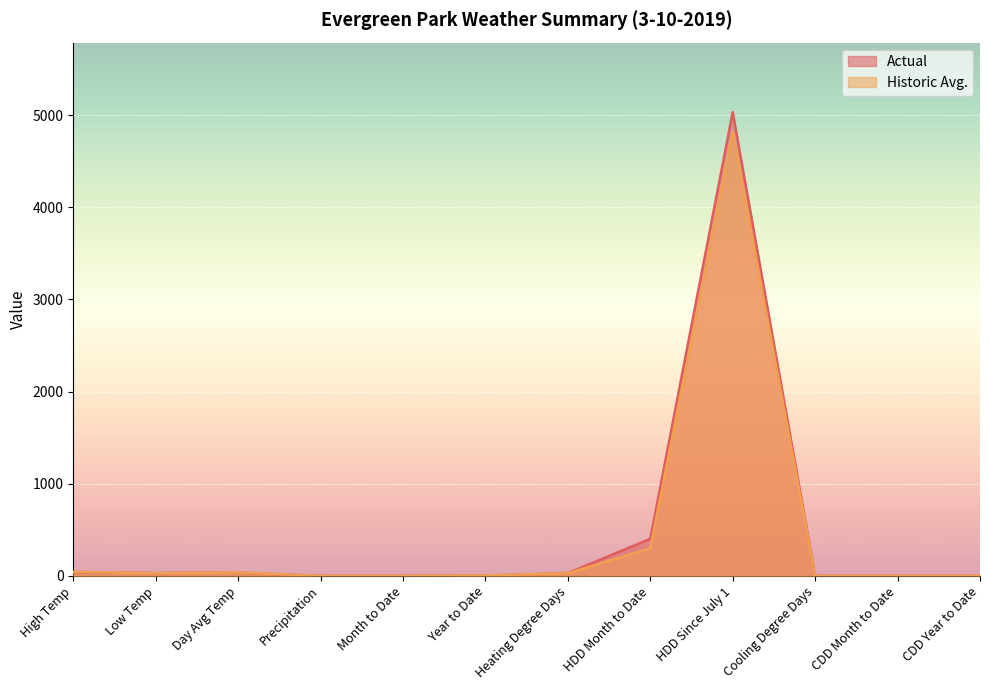

Is it true that Historic Avg. equals -3281 at Month to Date?

False